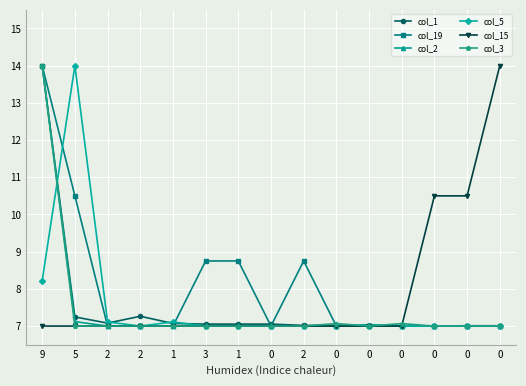

Which series has the largest total across all categories?

col_19